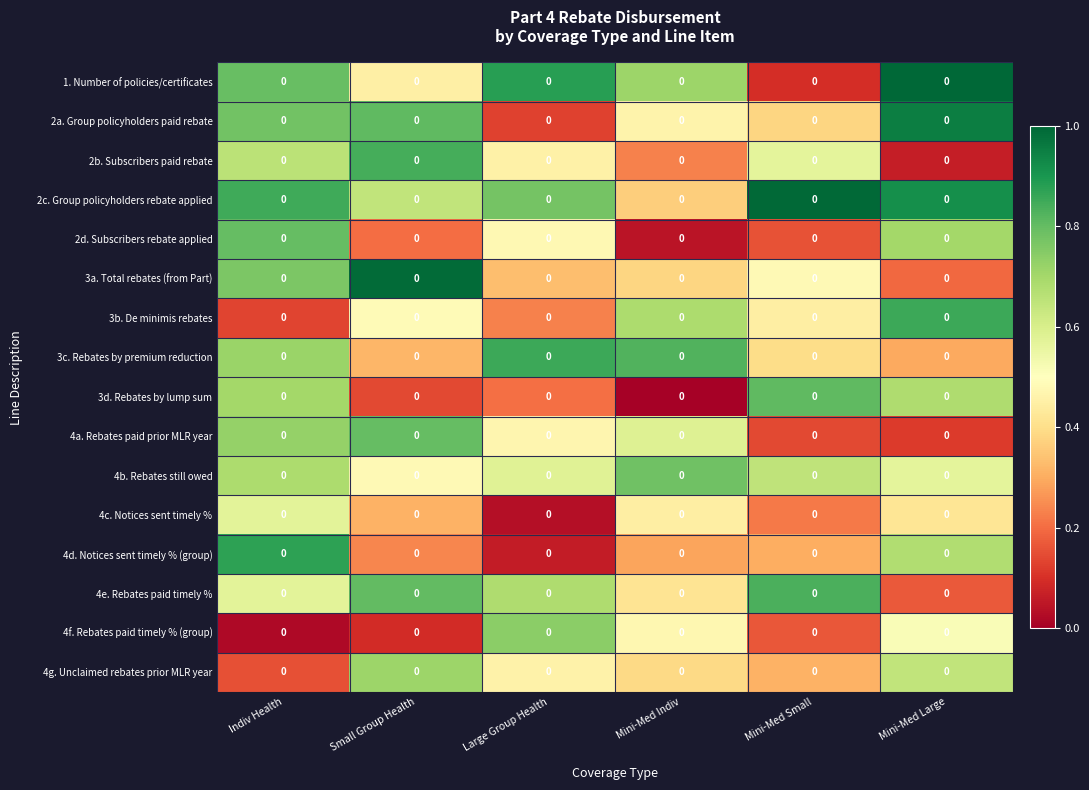

Which label corresponds to the smallest value in the chart?

Mini-Med Indiv